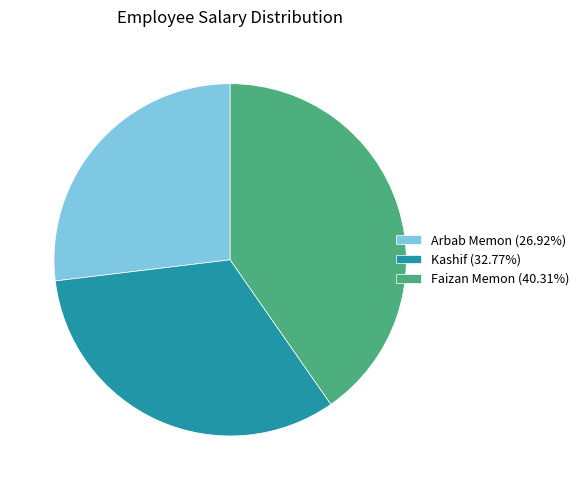

Is the sum of Arbab Memon (26.92%) and Faizan Memon (40.31%) greater than half?

Yes